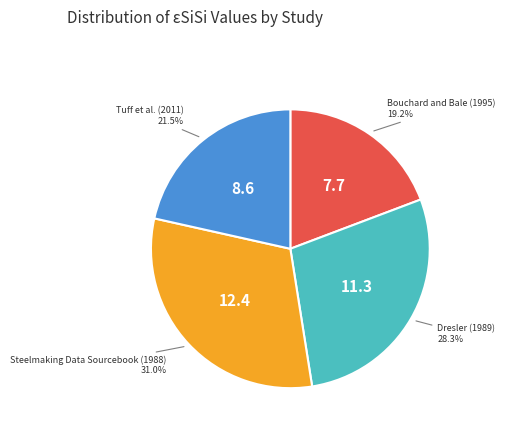

Is the sum of Tuff et al. (2011) and Steelmaking Data Sourcebook (1988) greater than half?

Yes